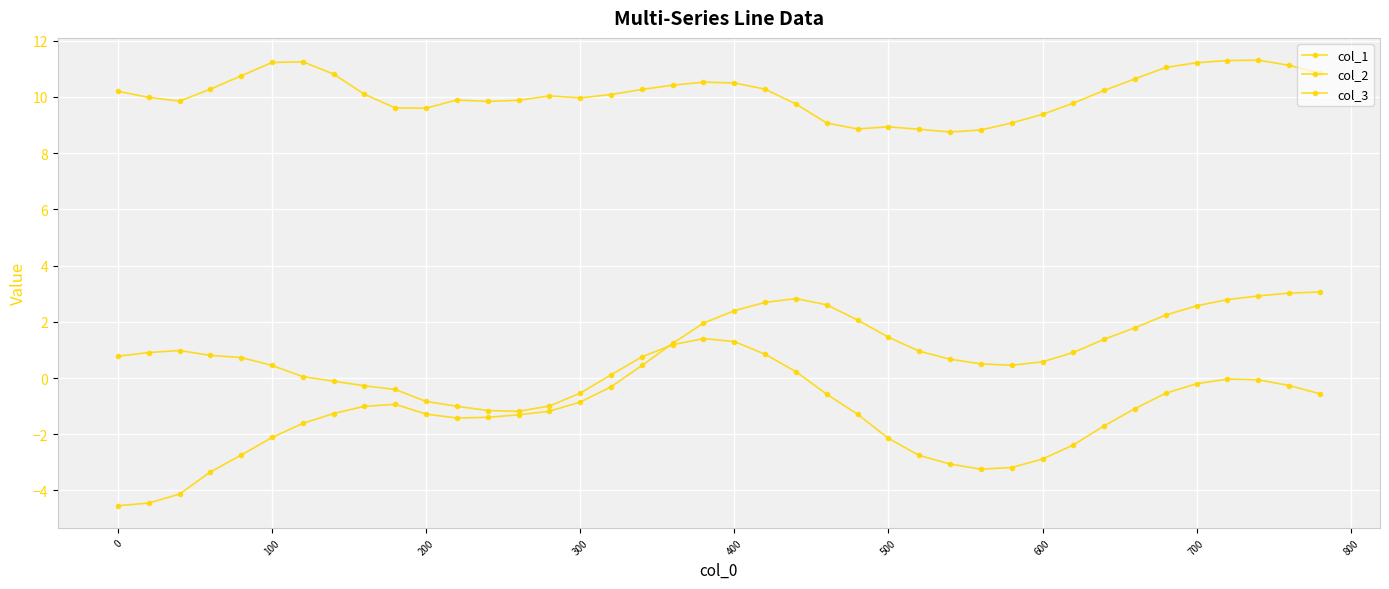

How many lines are shown in the chart?

3